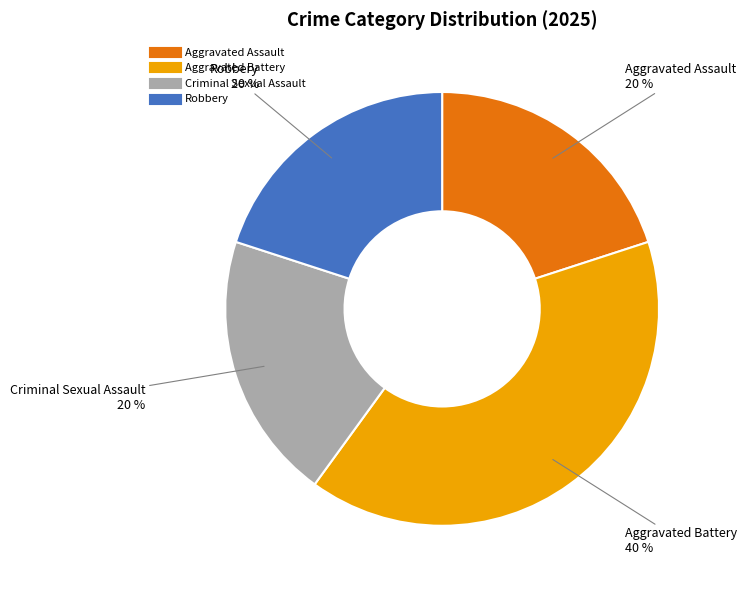

To the nearest percent, what portion does Aggravated Assault represent?

20%